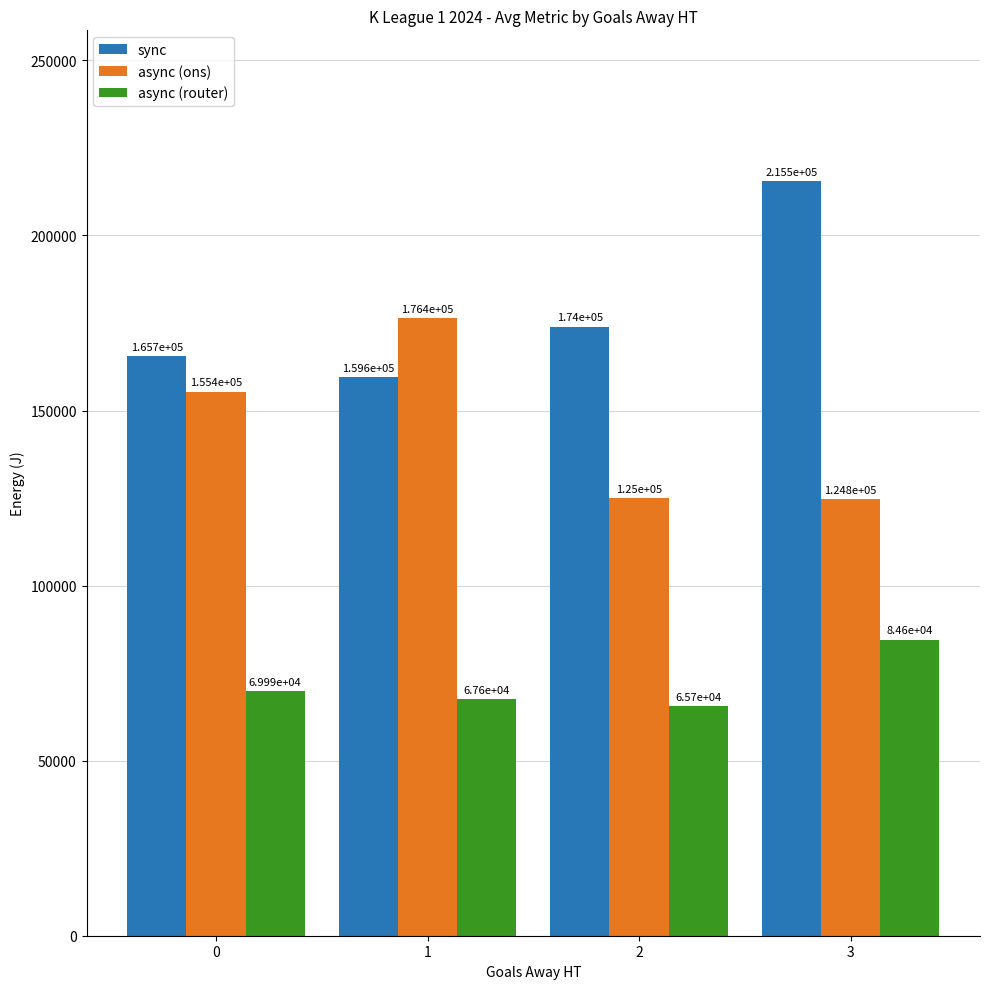

Rank the series by their average value, from lowest to highest.

async (router), async (ons), sync